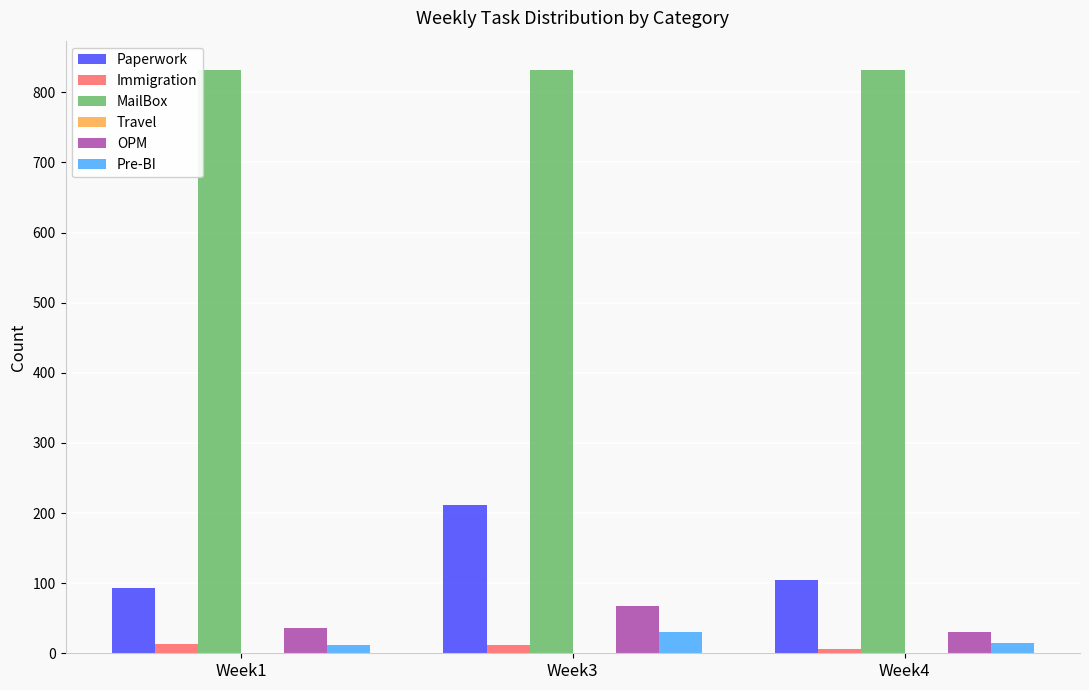

Which series has the largest total across all categories?

MailBox